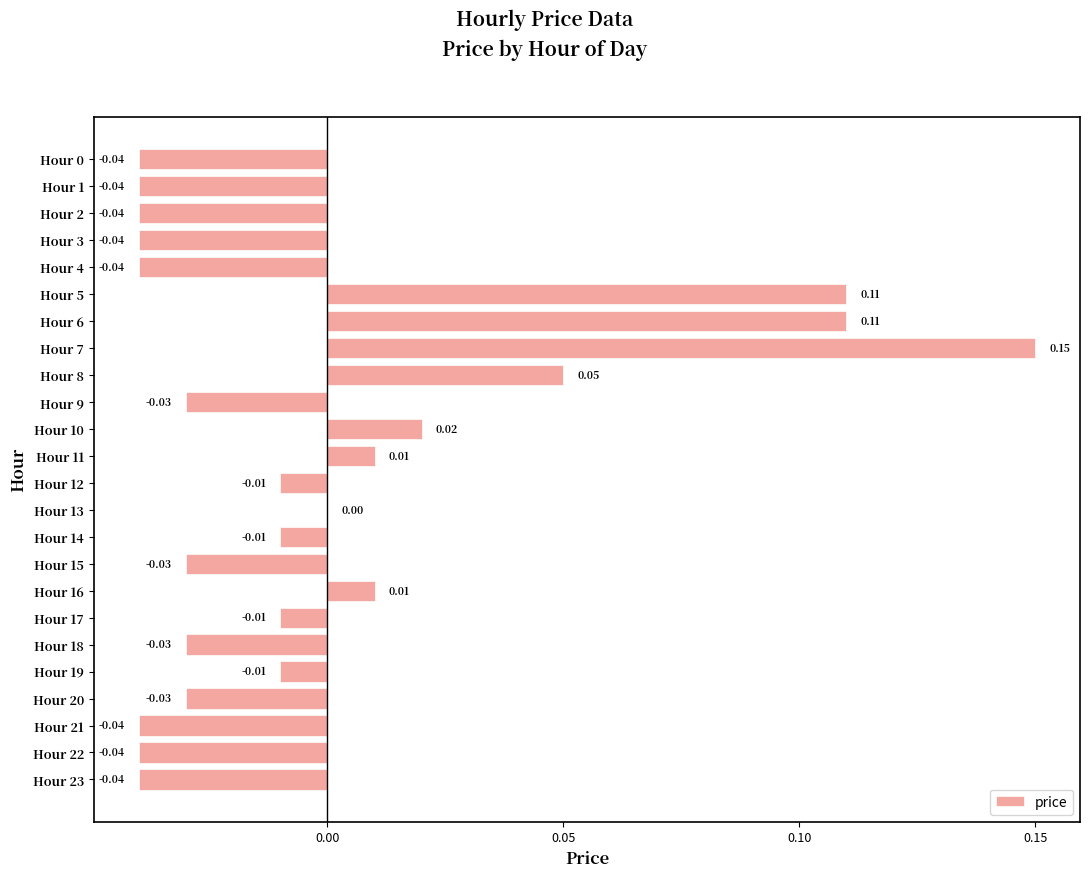

Between Hour 6 and Hour 19, which is larger?

Hour 6